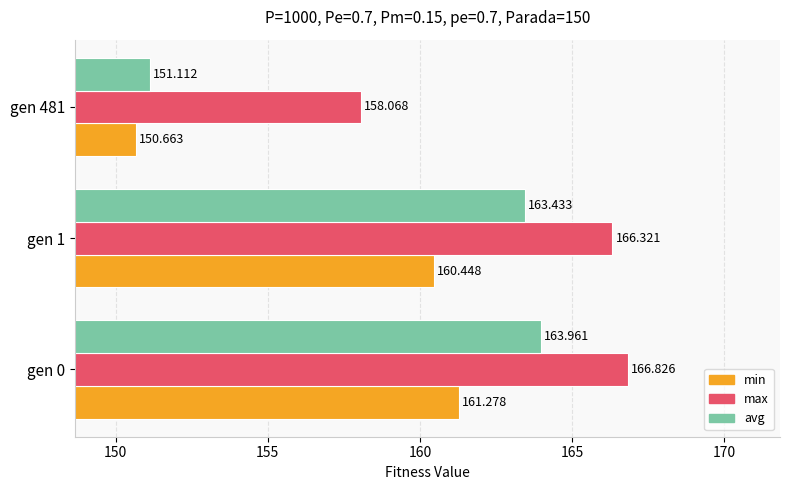

Which series has the largest range (max minus min)?

avg